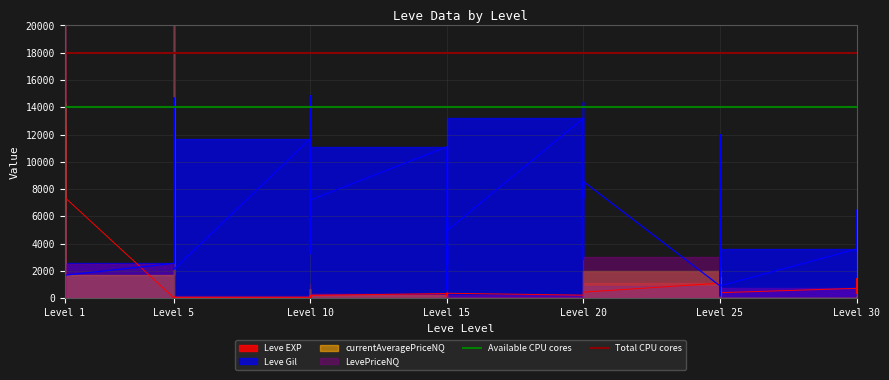

What is the value of the Available CPU cores point at the 2nd from the left?

14000